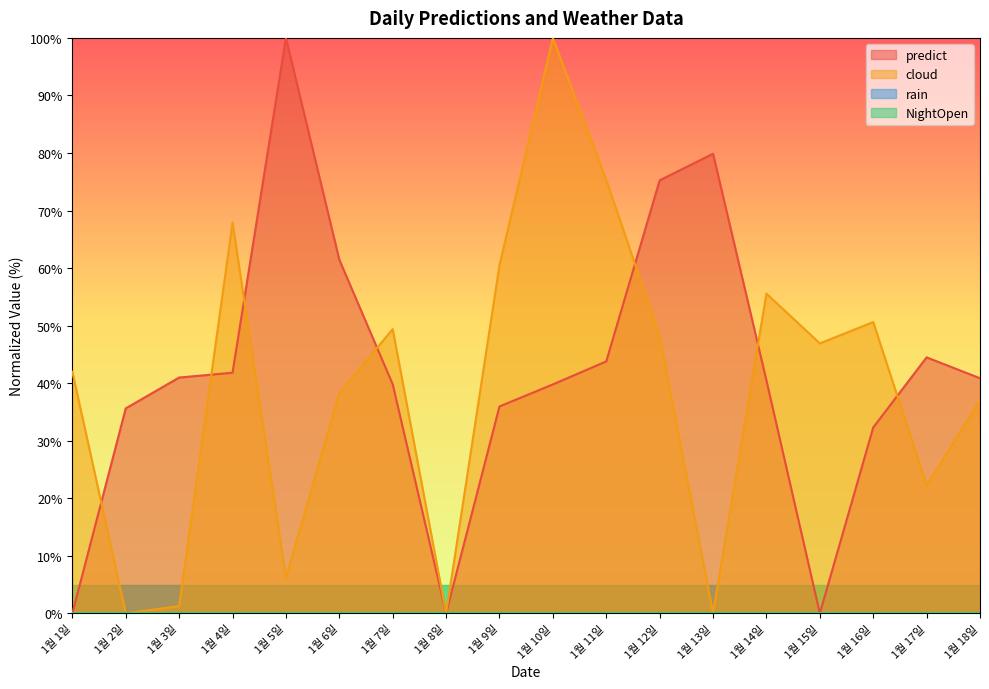

What is the label of the 6th point from the right?

1월 13일